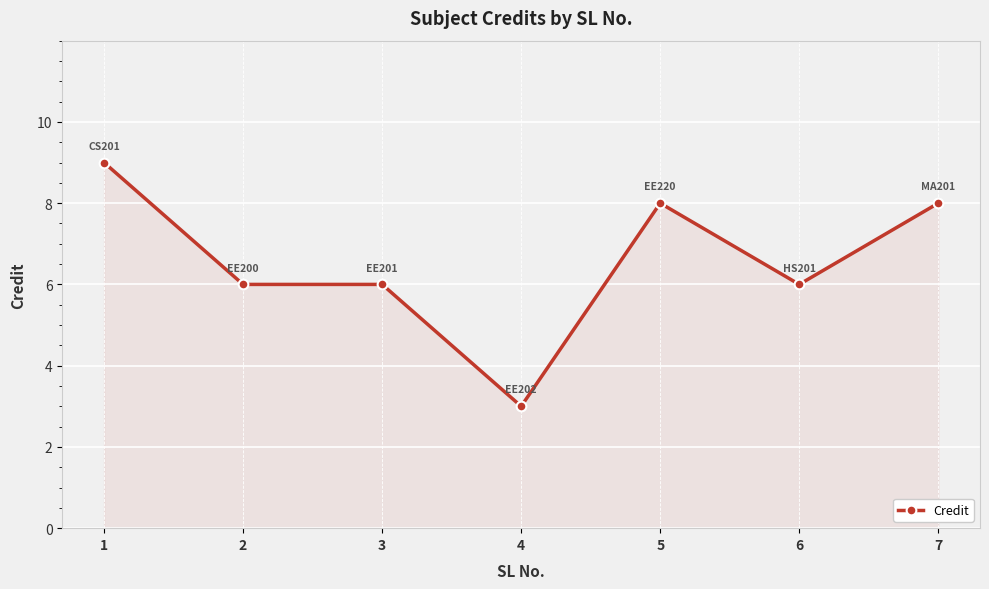

What is the change in value from 2 to 4?

-3